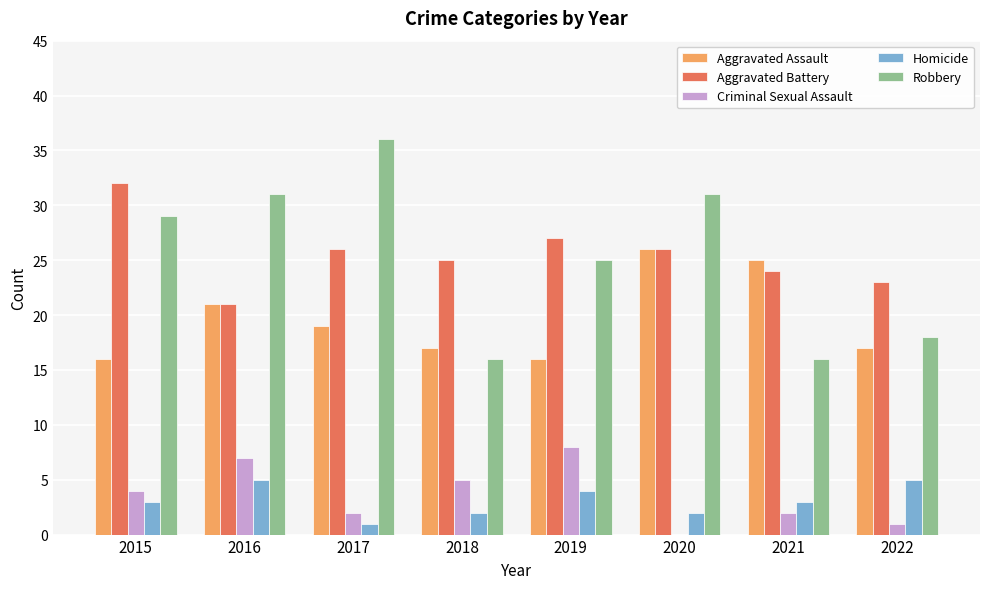

At which category does the chart reach its peak across all series?

2017